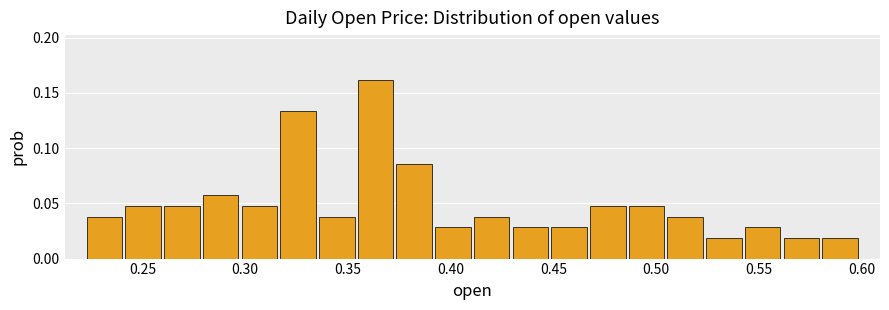

Around what value on the x-axis is the tallest bar? Give the approximate position of its centre, as read against the axis.

0.365